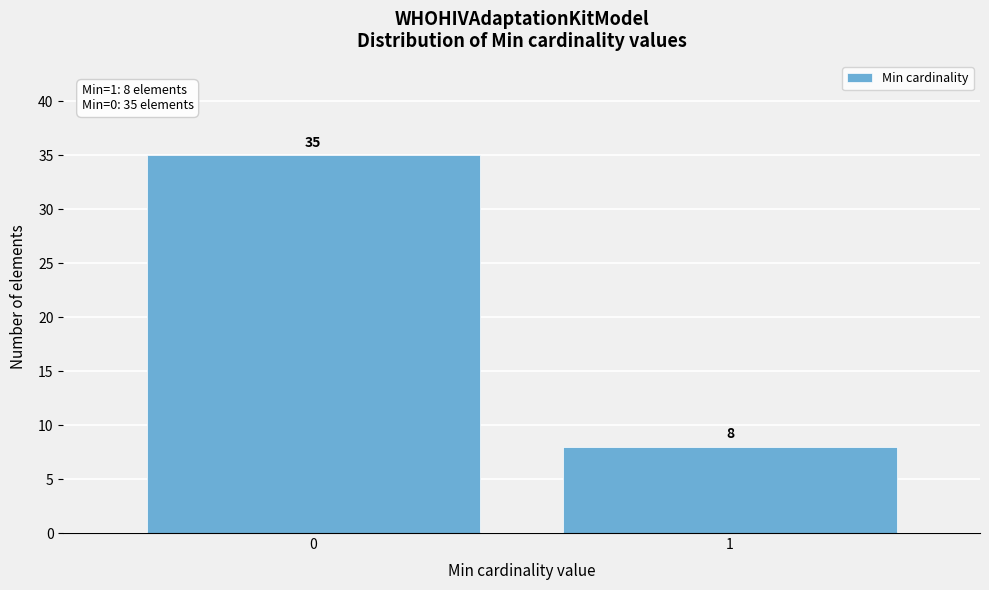

Reading right to left, transcribe all the data shown in this chart.

1=8	0=35